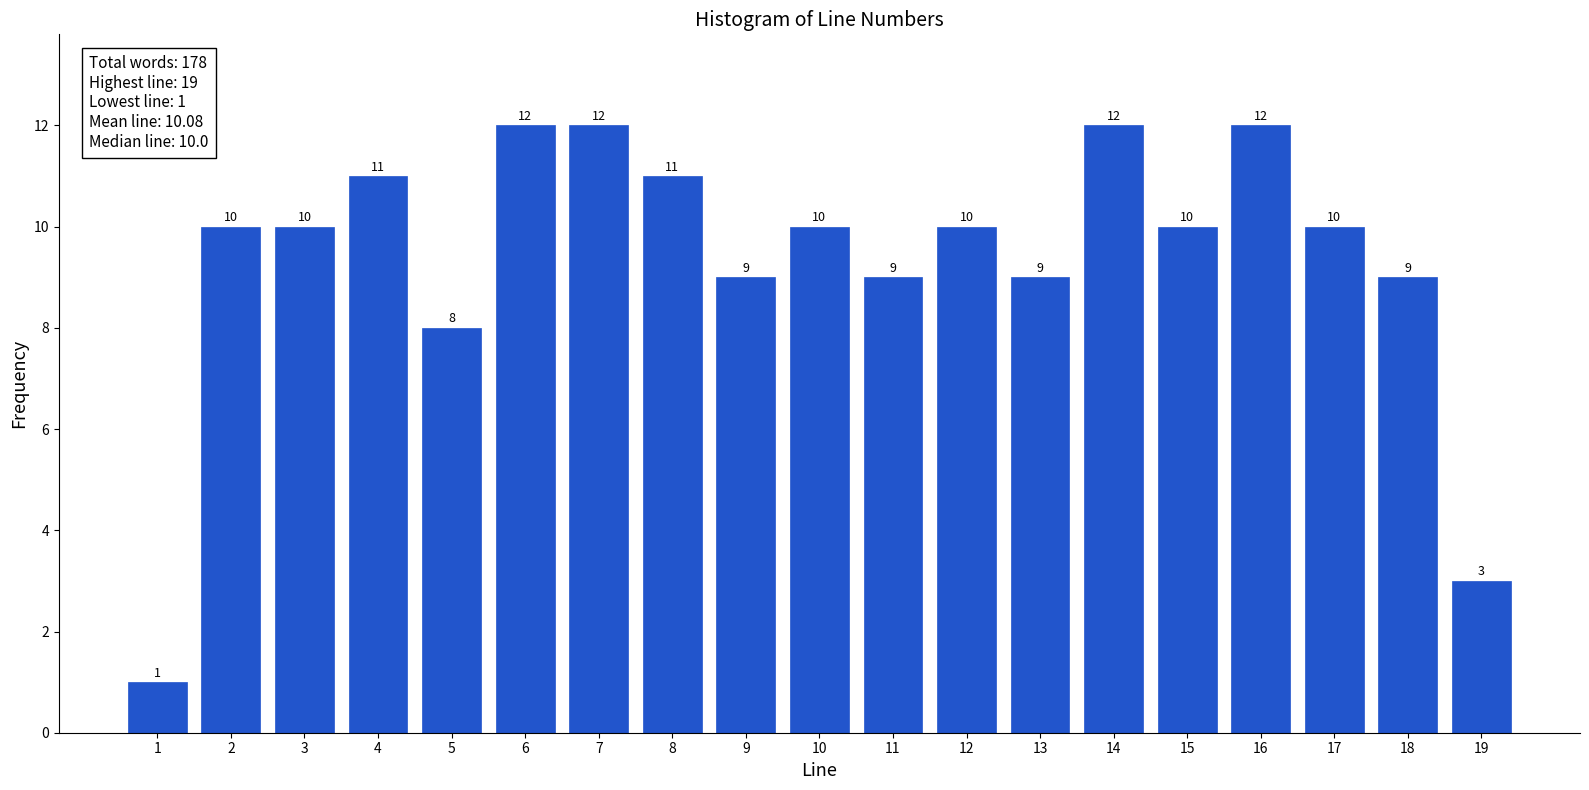

Reading left to right, extract all data points from this chart.

1	10	10	11	8	12	12	11	9	10	9	10	9	12	10	12	10	9	3